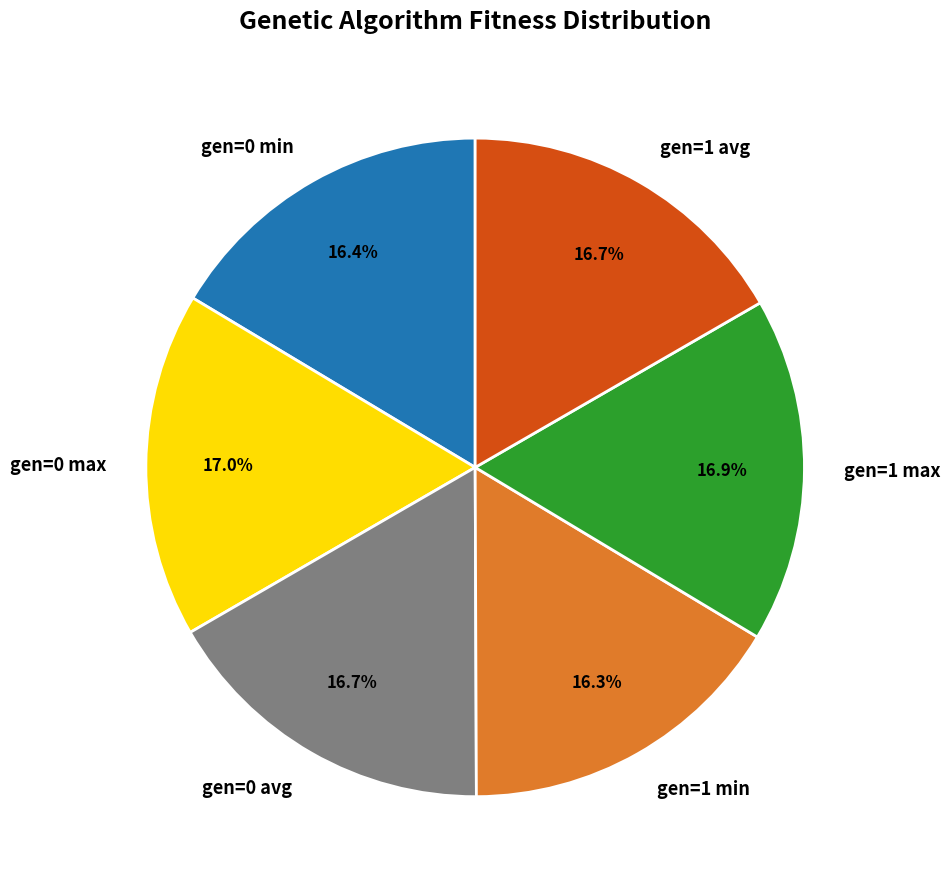

To the nearest percent, what is the difference between the largest and smallest slice percentages?

1%